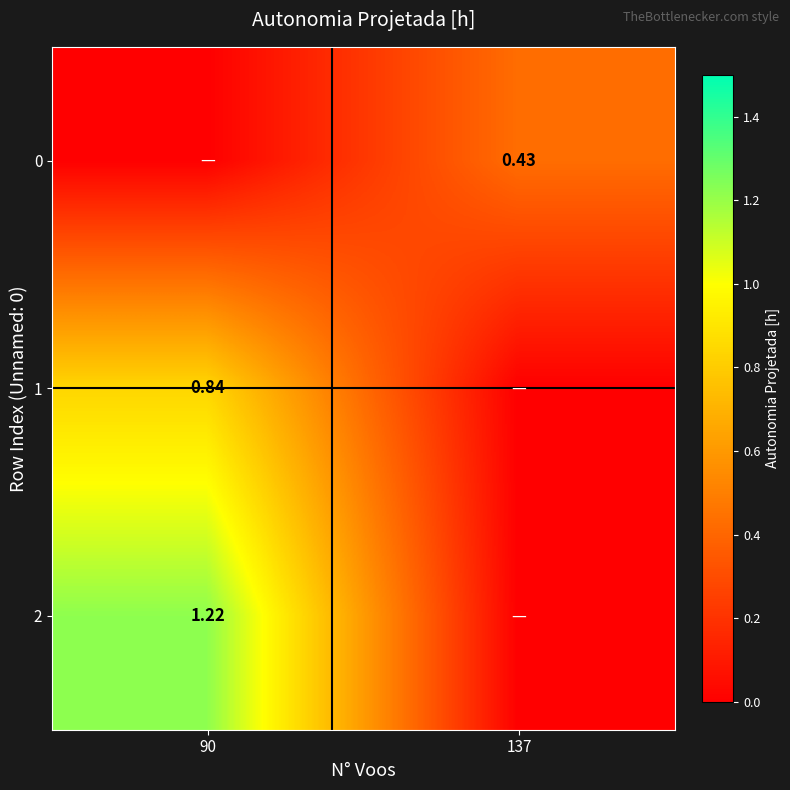

Is the value of 0 at 137 greater than the value of 1 at 90?

No